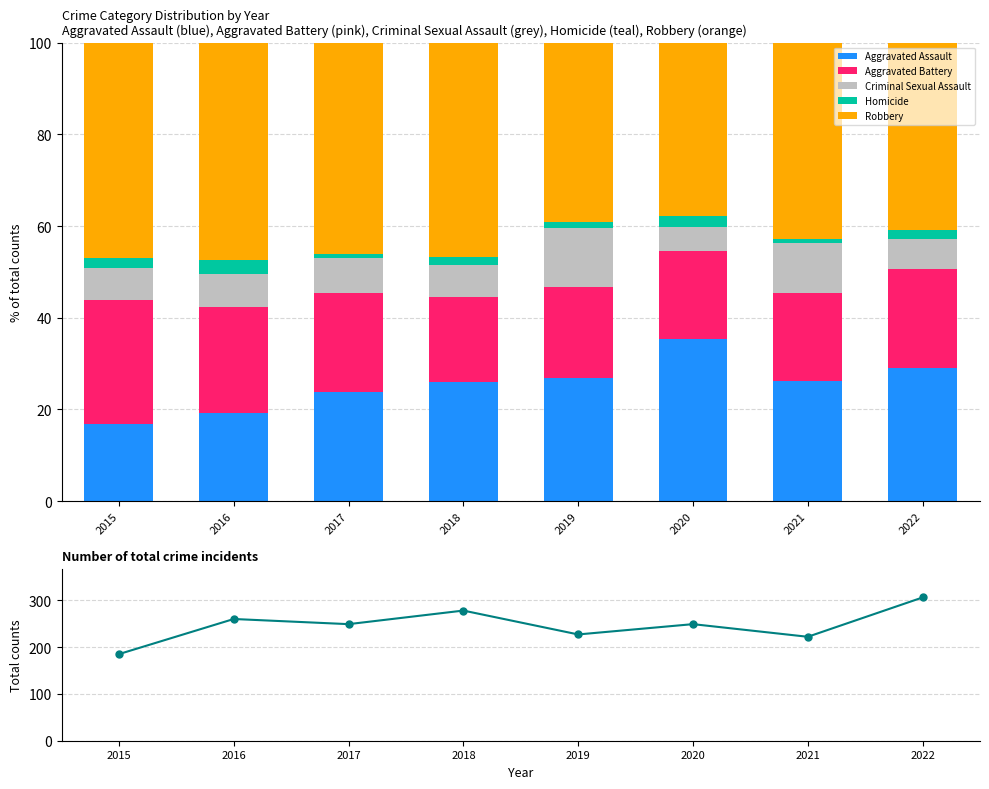

At how many categories does at least one series exceed 128?

8